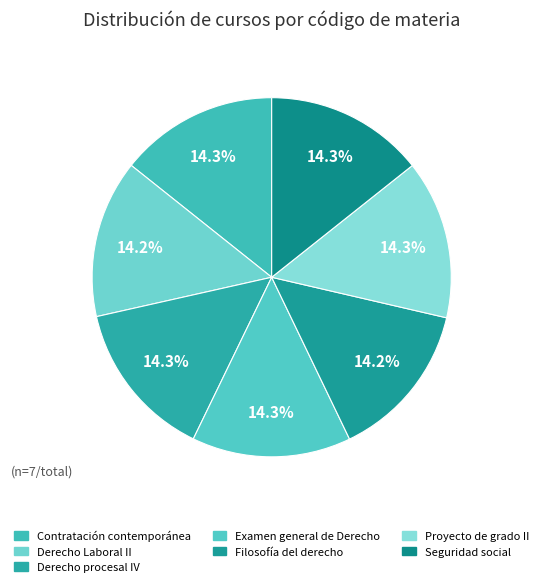

Combined, do Derecho procesal IV and Seguridad social account for over 50%?

No